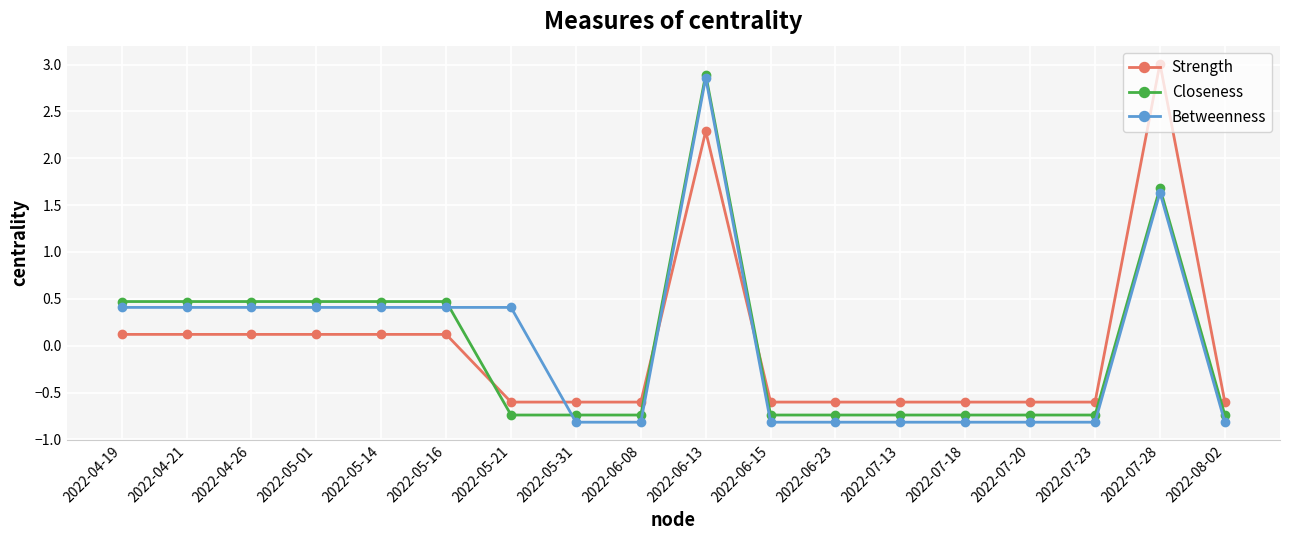

True or false: Closeness has more than 0 points higher than both neighbors.

True